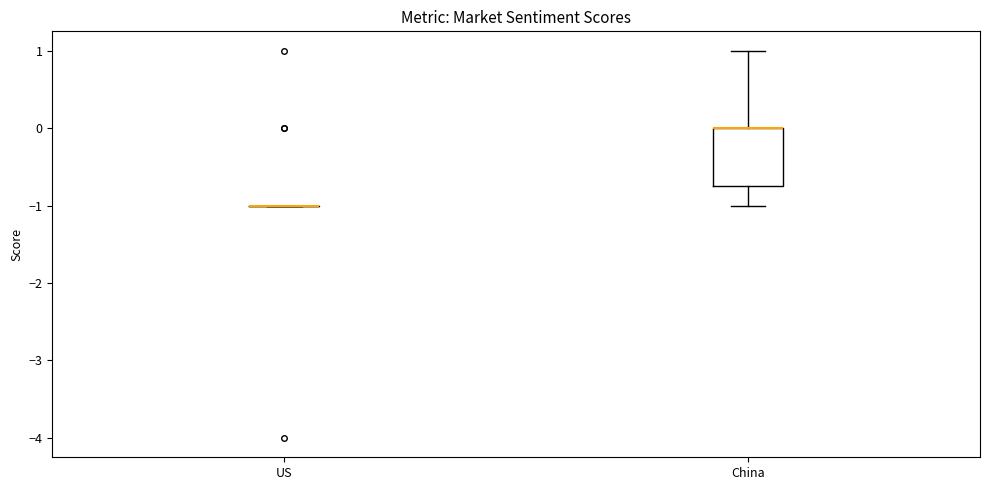

Comparing the boxes themselves (not the whiskers), which one is the tallest?

China